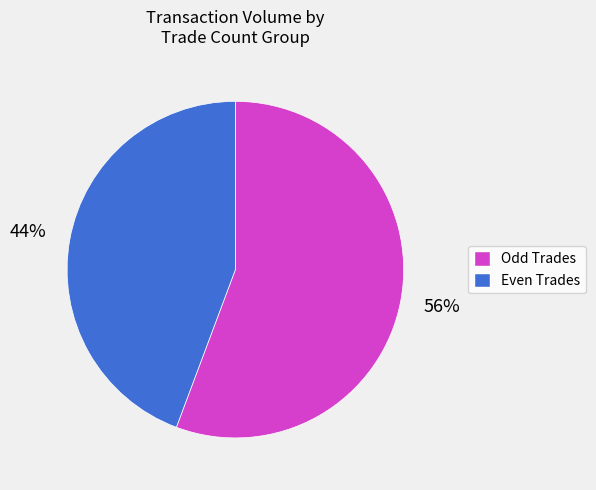

Is there a majority slice in this chart?

Yes